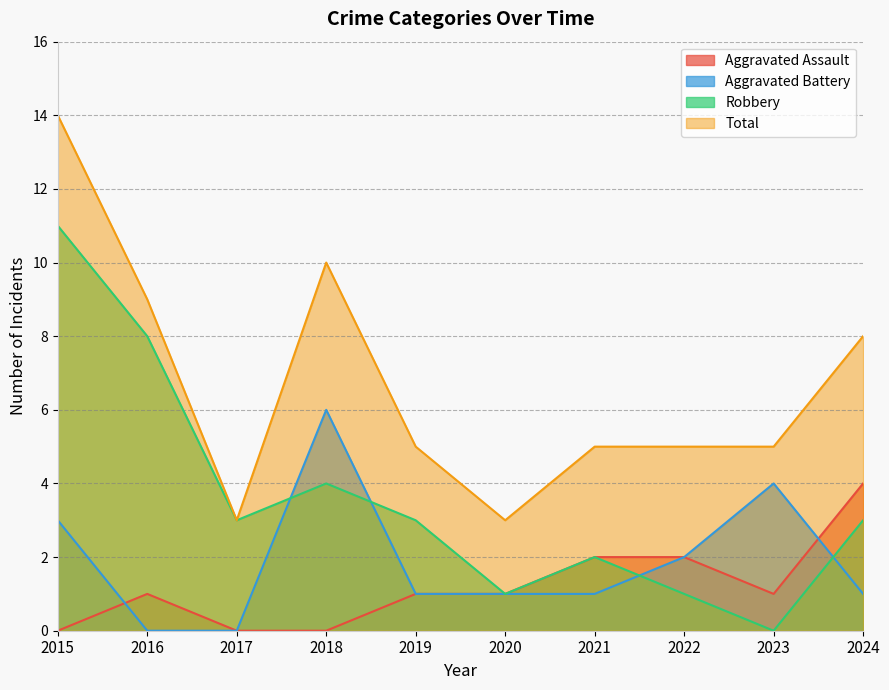

Rank the categories by Aggravated Assault value from highest to lowest.

2024, 2021, 2022, 2016, 2019, 2020, 2023, 2015, 2017, 2018